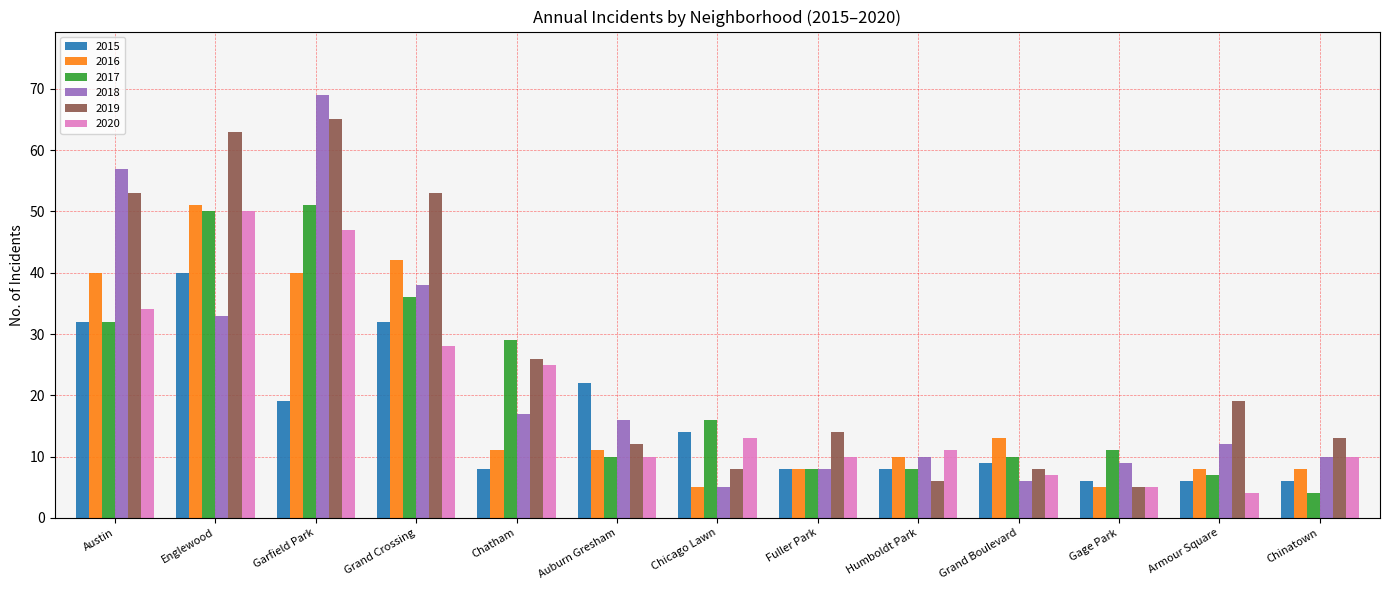

Read the 2017 value at Grand Crossing.

36